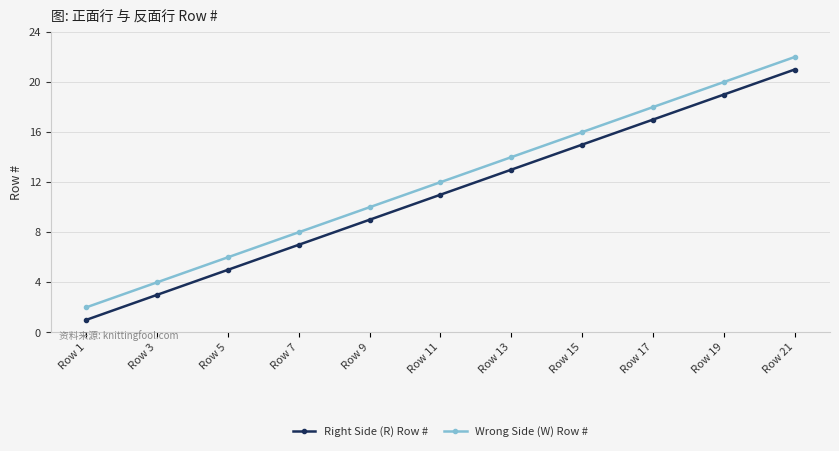

Which category has the lowest value in the Wrong Side (W) Row # series?

Row 1